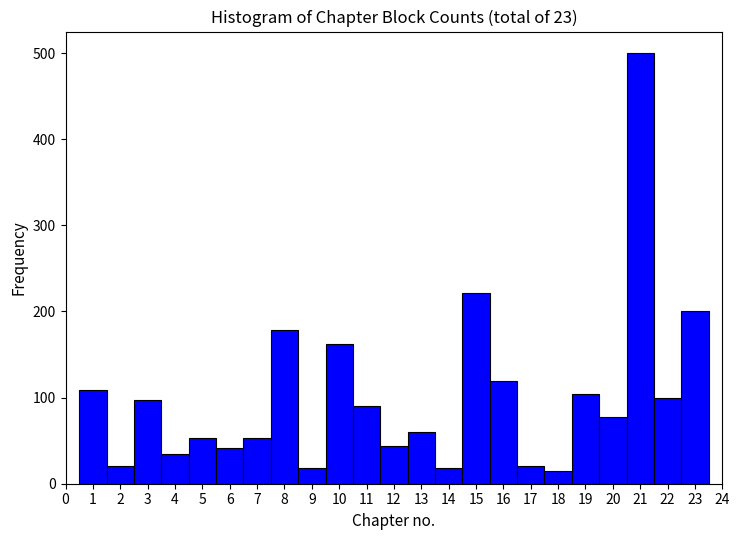

Reading left to right, transcribe this chart: for each bar, give the range it covers on the x-axis and its height. The values are not printed on the chart, so give them approximately, as read against the axis.

0.5 to 1.5: 110
1.5 to 2.5: 20
2.5 to 3.5: 100
3.5 to 4.5: 40
4.5 to 5.5: 50
5.5 to 6.5: 40
6.5 to 7.5: 50
7.5 to 8.5: 180
8.5 to 9.5: 20
9.5 to 10.5: 160
10.5 to 11.5: 90
11.5 to 12.5: 40
12.5 to 13.5: 60
13.5 to 14.5: 20
14.5 to 15.5: 220
15.5 to 16.5: 120
16.5 to 17.5: 20
17.5 to 18.5: 20
18.5 to 19.5: 100
19.5 to 20.5: 80
20.5 to 21.5: 500
21.5 to 22.5: 100
22.5 to 23.5: 200